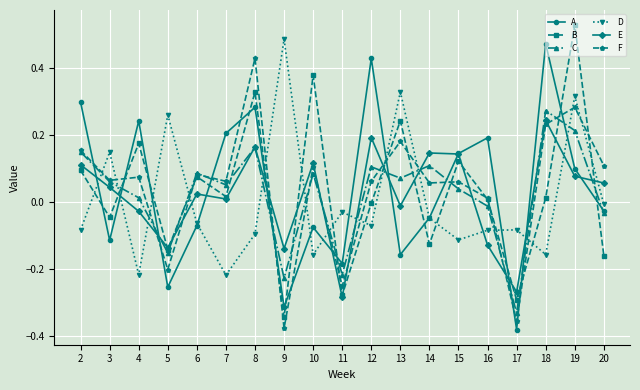

Between 11 and 16, which series saw the biggest shift?

A